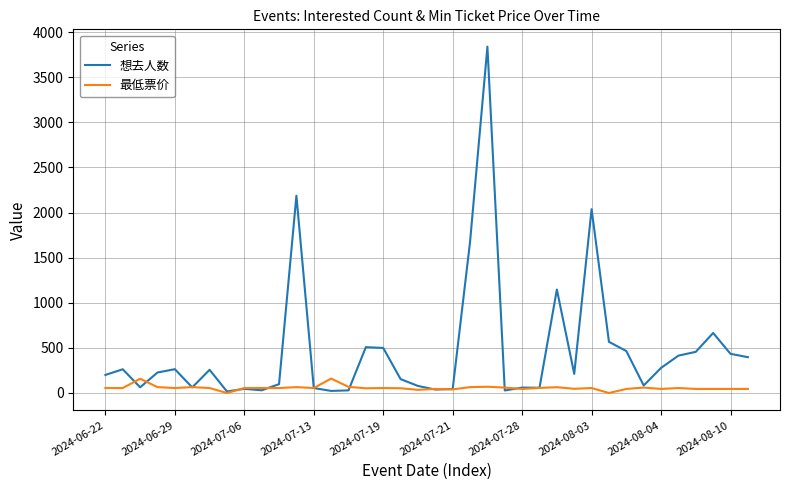

Which series has the widest spread of values?

想去人数